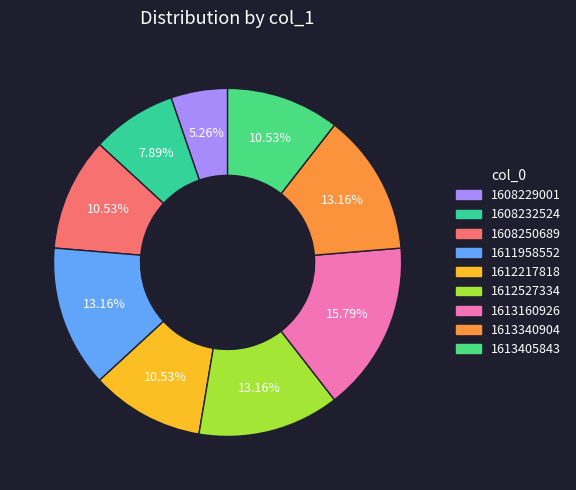

To the nearest percent, what portion does 1611958552 represent?

13%